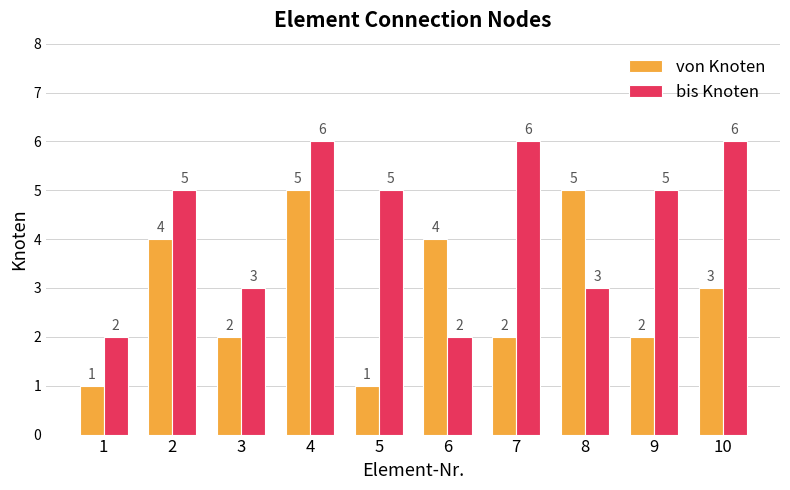

Rank the series by their maximum value, from lowest to highest.

von Knoten, bis Knoten